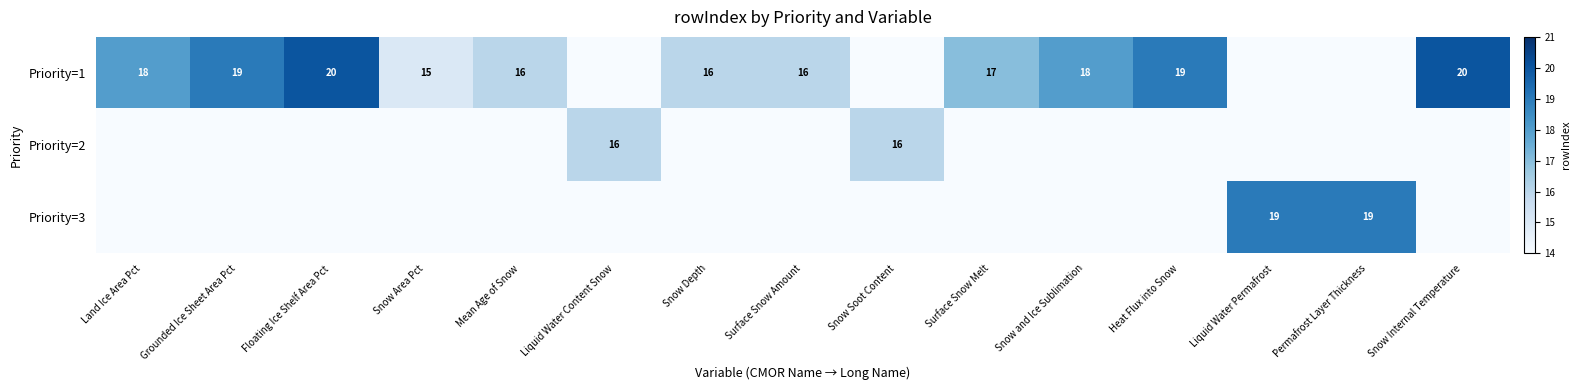

What is the sum of the Priority=1 values at Snow and Ice Sublimation and Heat Flux into Snow?

37